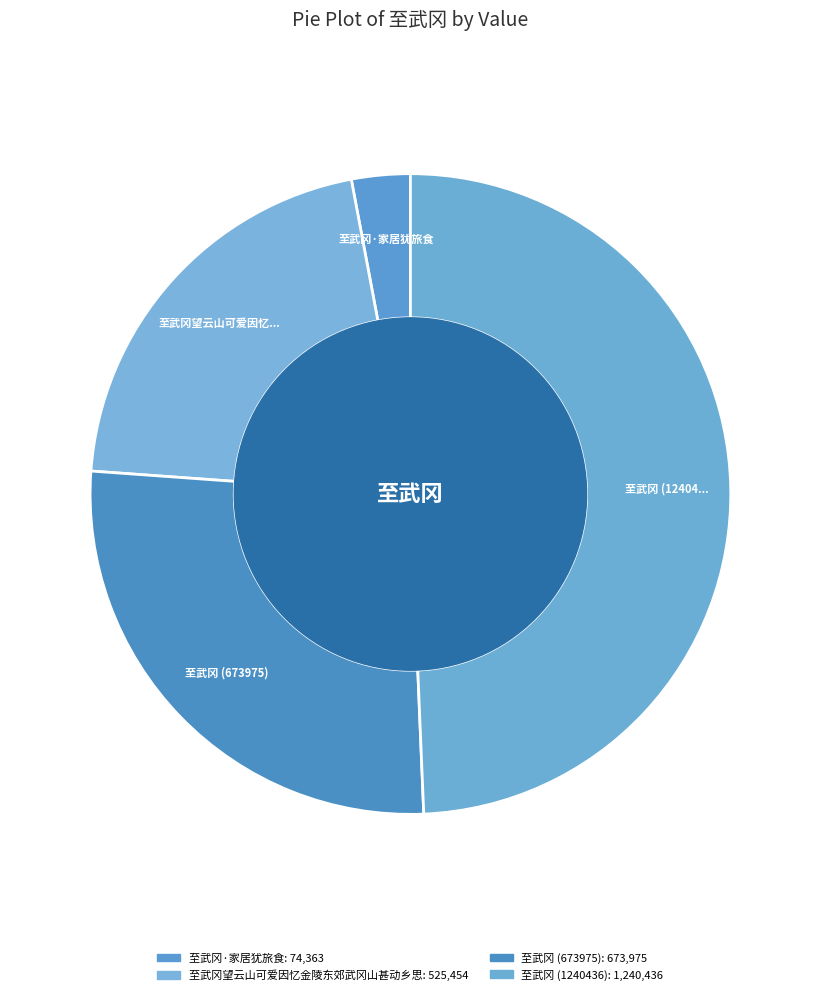

How many slices are in this pie chart?

4